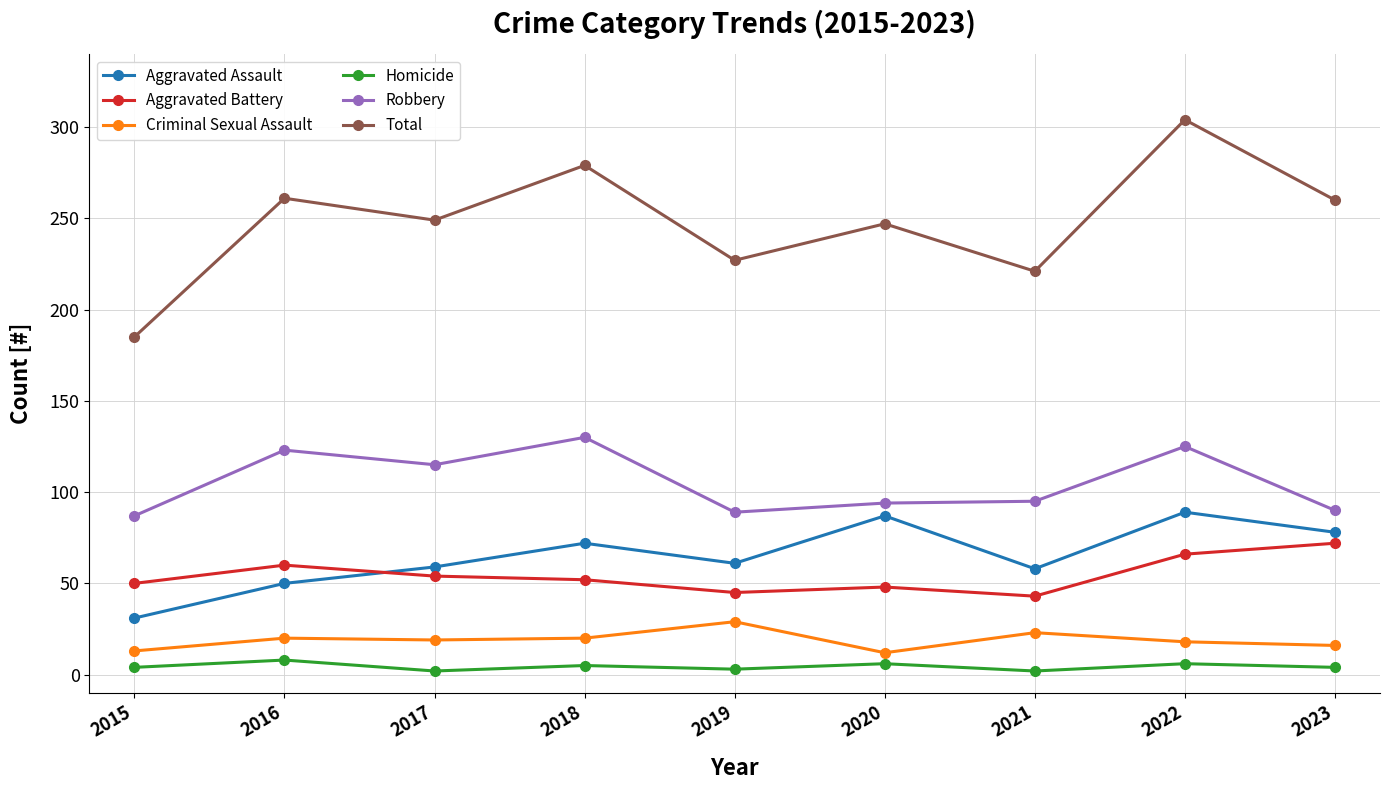

What is the value of the Total point at the 5th from the left?

227